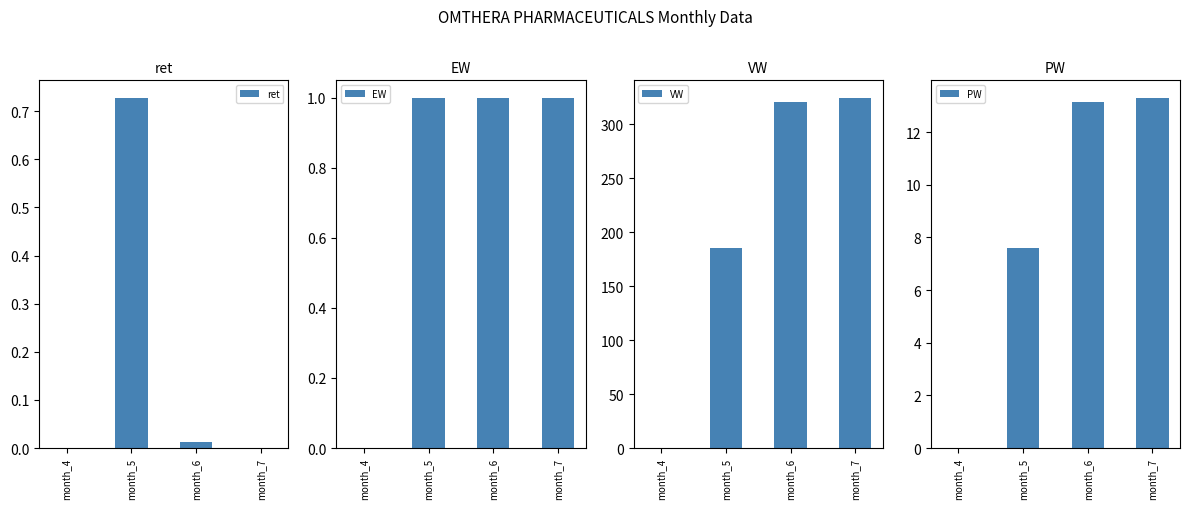

How many series are shown in this chart?

4